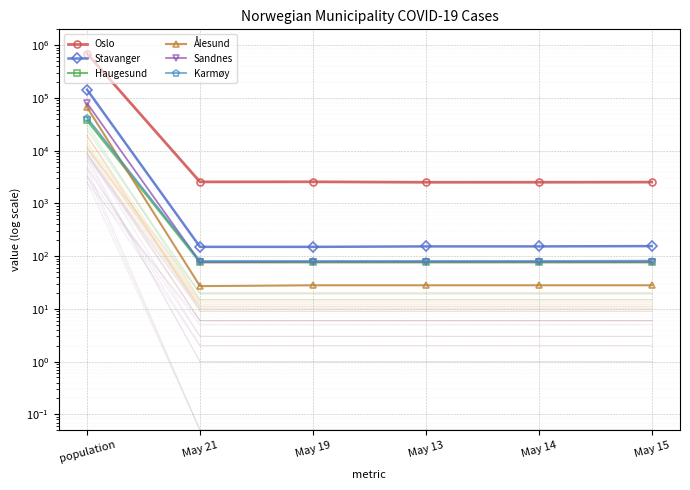

Between May 19 and May 15, which is larger?

May 19